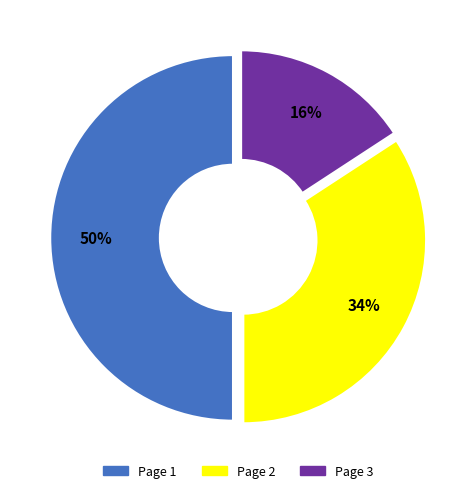

Is Page 2 the majority of the pie?

No